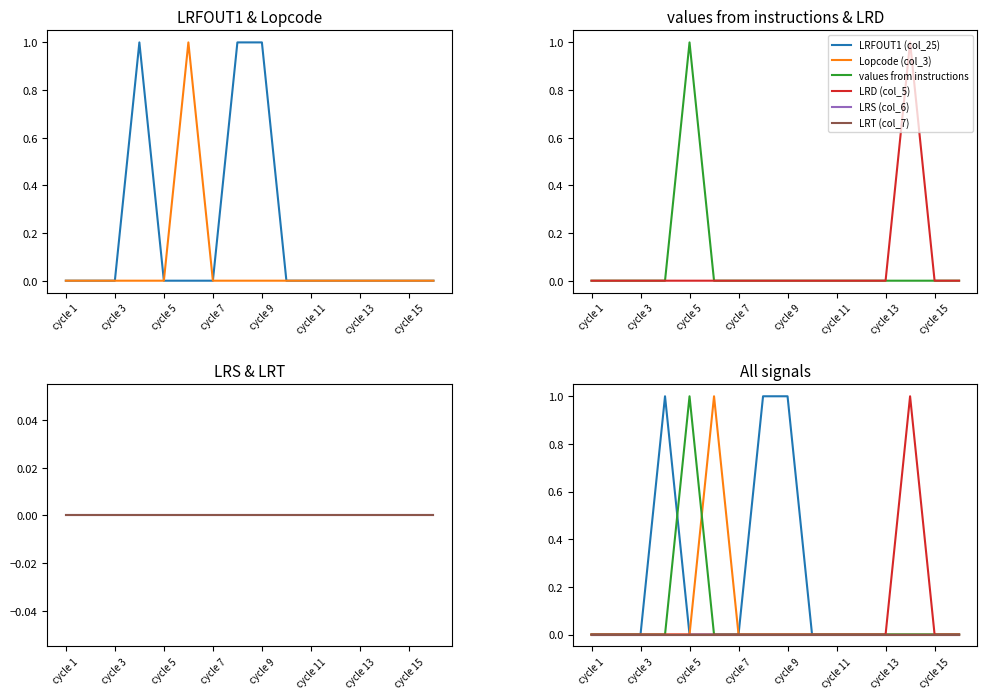

At which label is LRD (col_5) closest to 0?

cycle 1